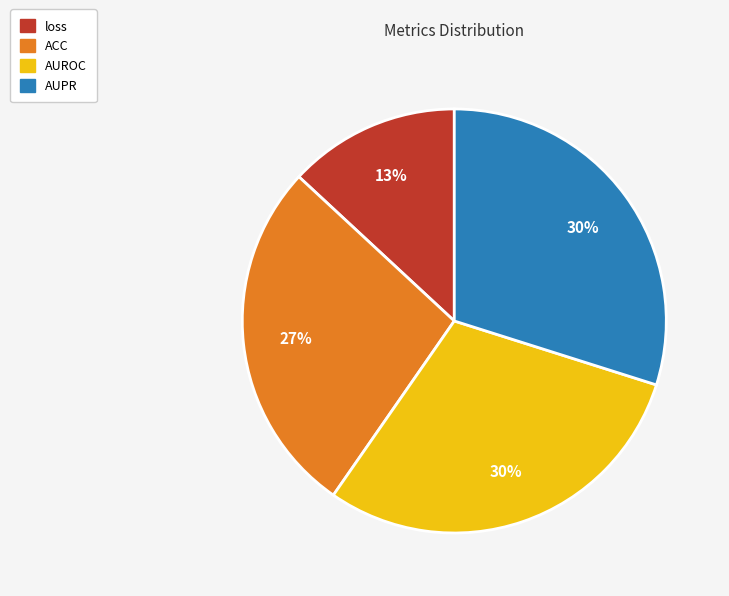

Is the sum of loss and AUROC greater than half?

No